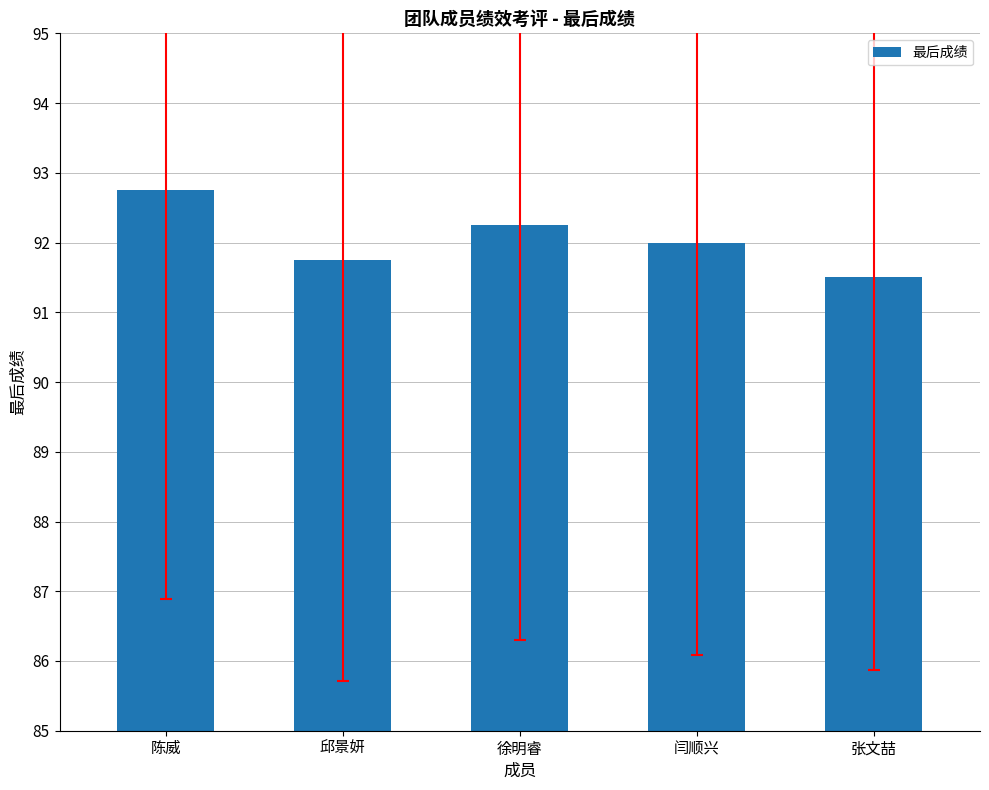

What is the ratio of the value at 徐明睿 to the value at 陈威?

1.0